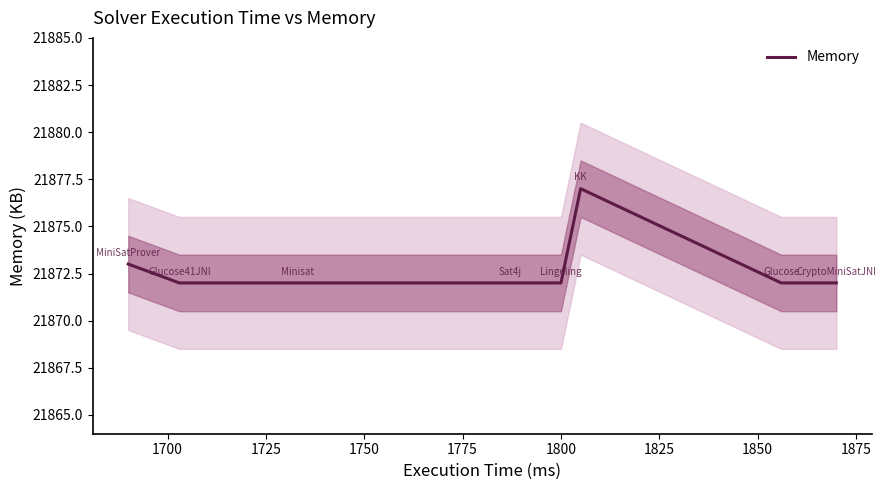

Reading right to left, extract all data points from this chart.

21872	21872	21877	21872	21872	21872	21872	21873